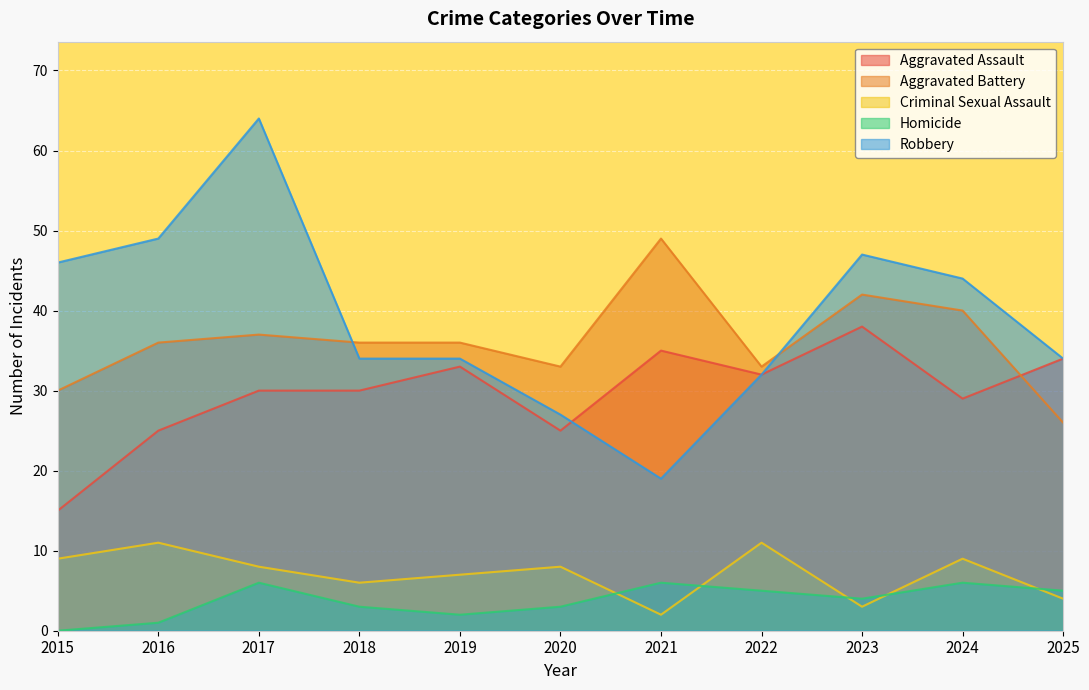

What is the sum of all Criminal Sexual Assault values?

78